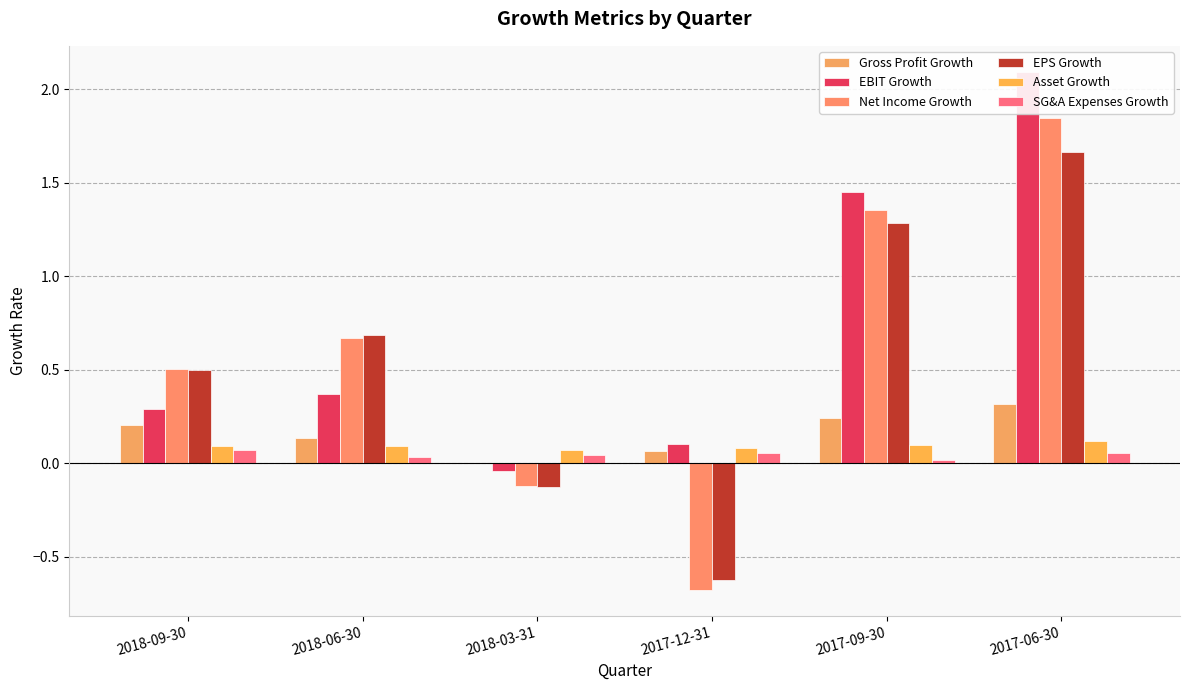

How many distinct data groups are displayed?

6